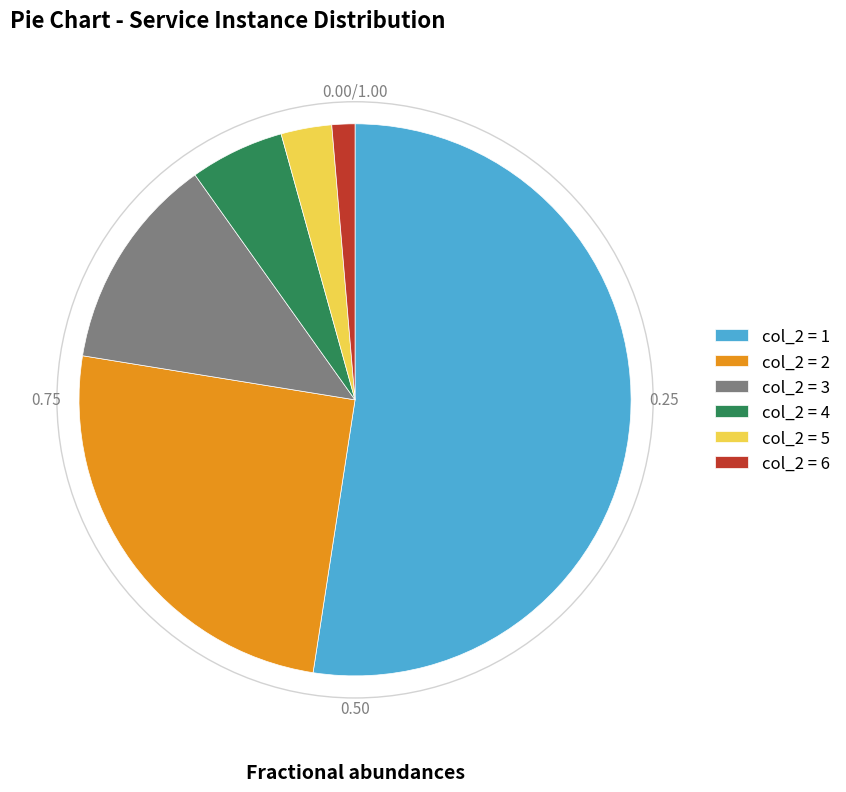

How many segments does this pie chart have?

6